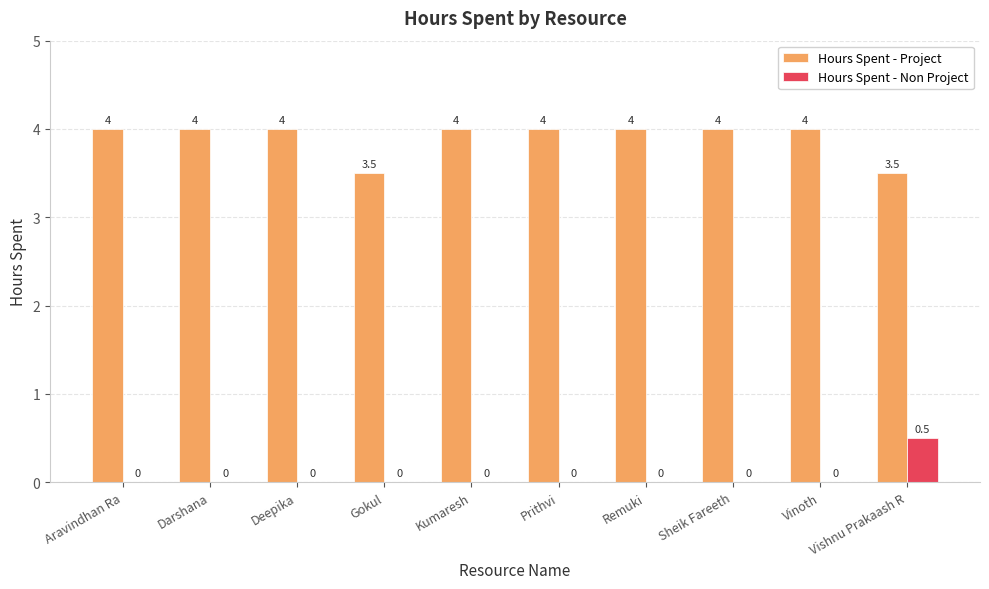

What is the highest value of the Hours Spent - Non Project series?

0.5